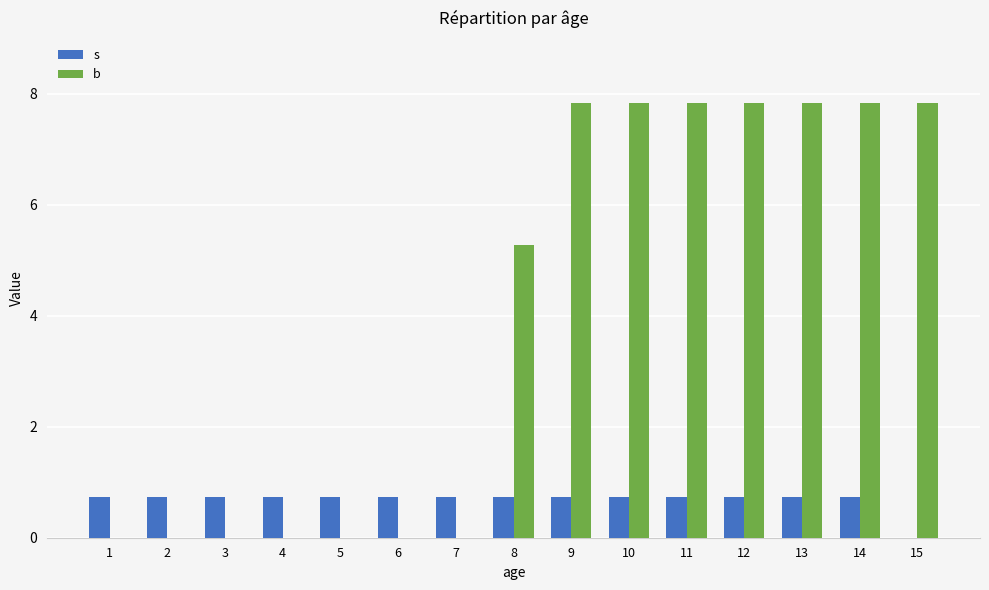

Reading right to left, what are all the values shown in this chart?

s: 0.0	0.7	0.7	0.7	0.7	0.7	0.7	0.7	0.7	0.7	0.7	0.7	0.7	0.7	0.7
b: 7.8	7.8	7.8	7.8	7.8	7.8	7.8	5.3	0.0	0.0	0.0	0.0	0.0	0.0	0.0